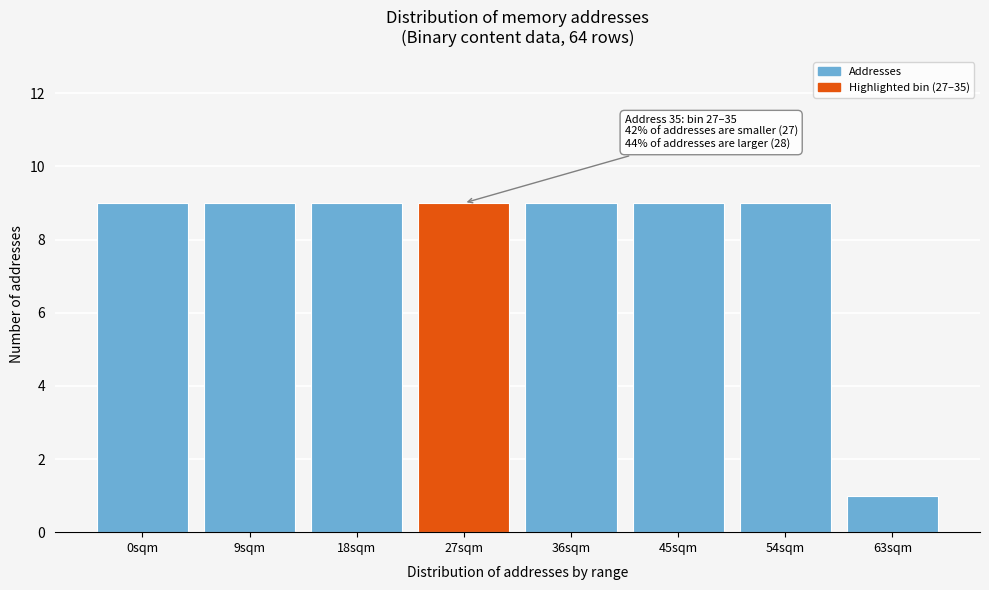

Reading right to left, list all the values displayed in this chart.

1	9	9	9	9	9	9	9